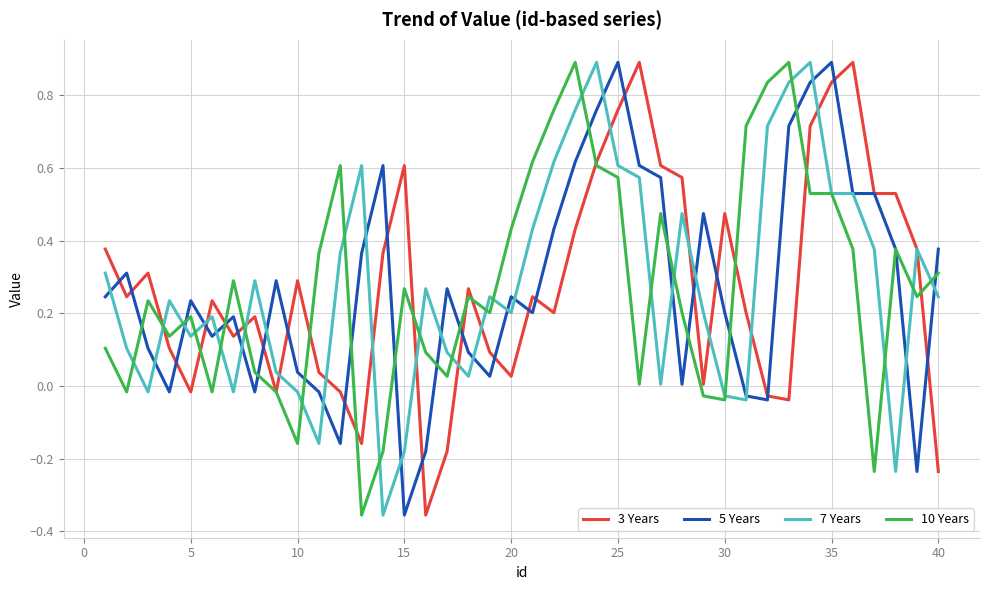

What is the greatest value displayed?

0.9